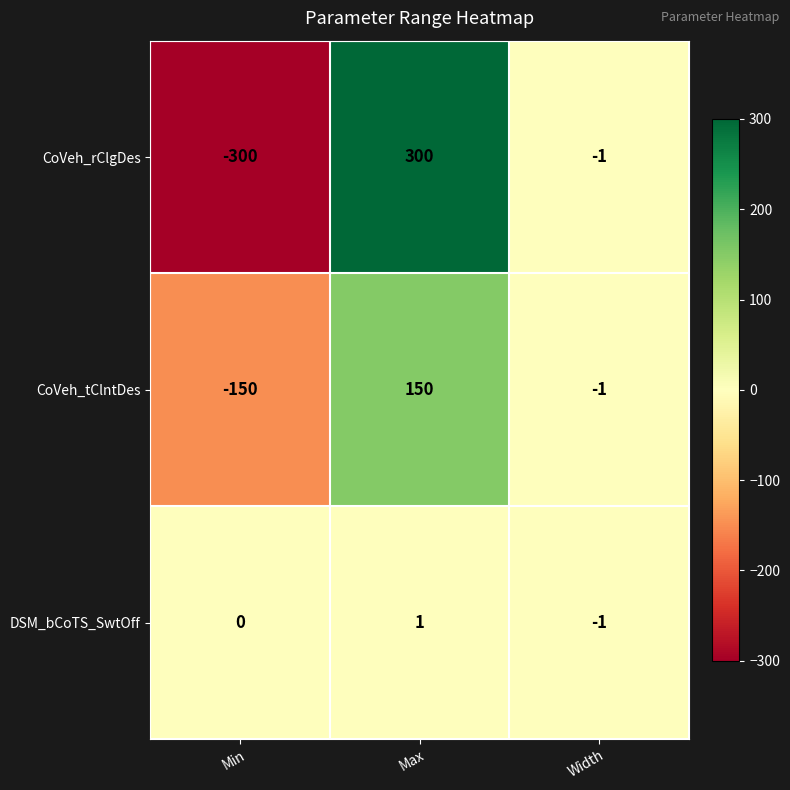

At which category is the sum across all series the highest?

Max